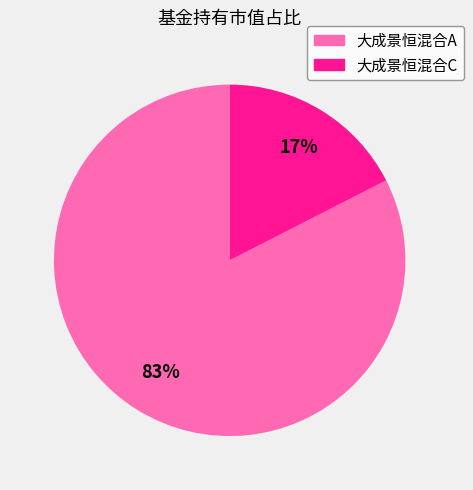

Do 大成景恒混合A and 大成景恒混合C together represent more than half of the pie?

Yes